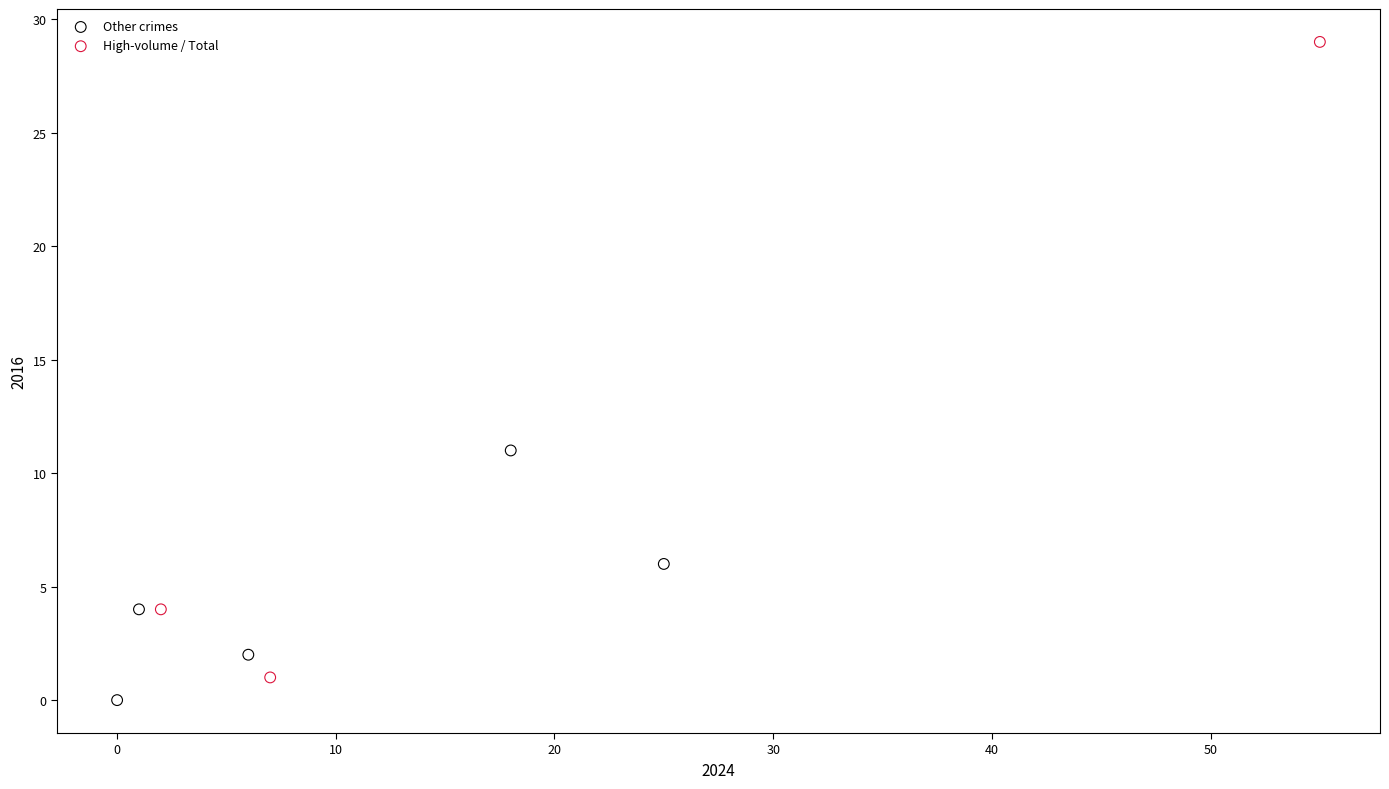

Which series reaches the maximum Y coordinate?

High-volume / Total